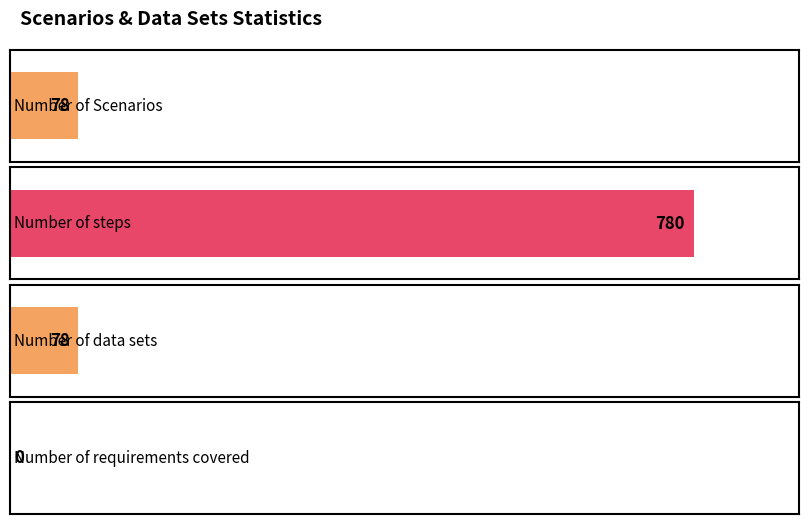

Between Number of data sets and Number of Scenarios, which is larger?

Number of data sets